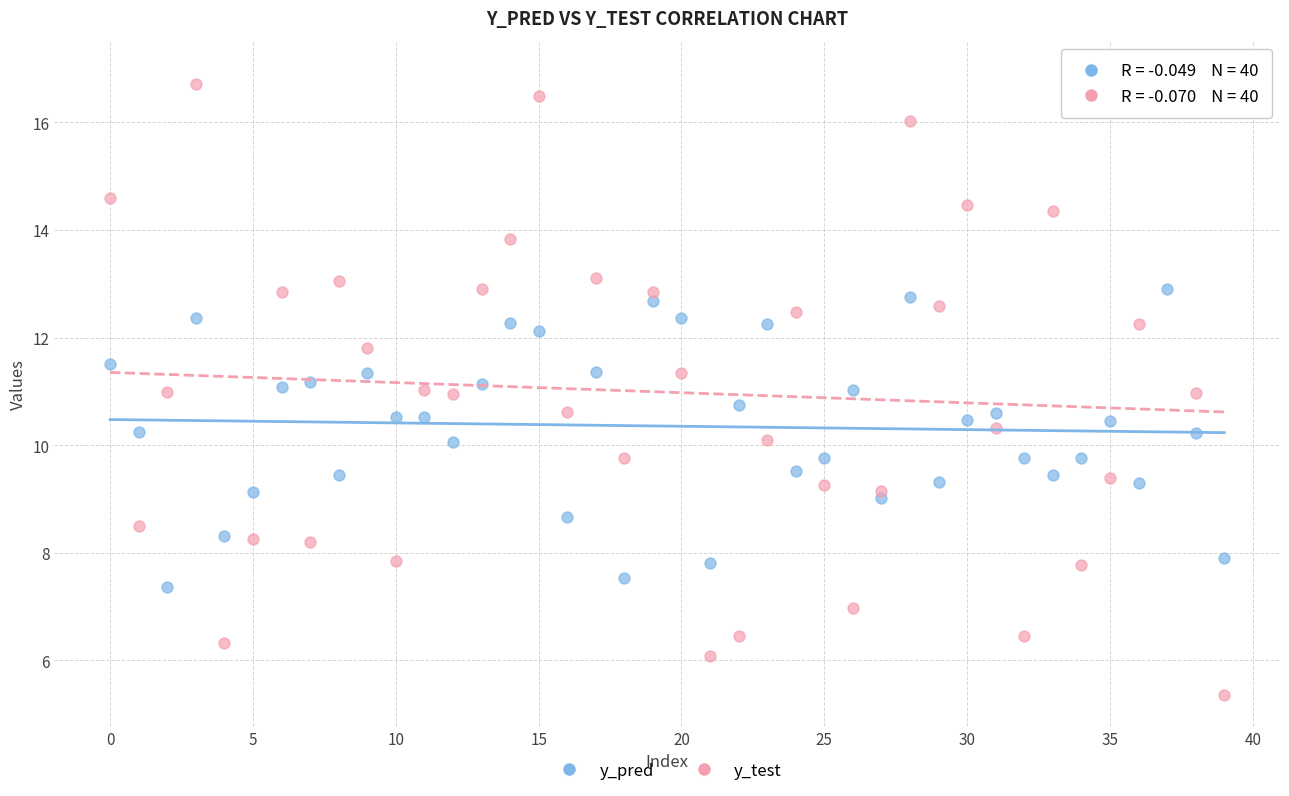

Which series has the widest spread of Y values?

y_test